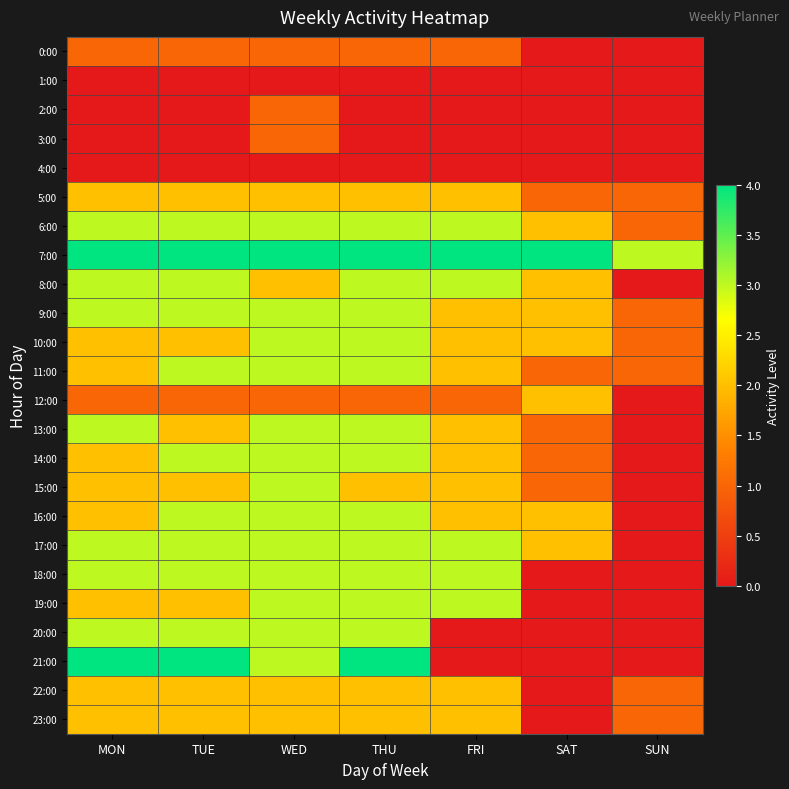

Which series has the largest total across all categories?

7:00